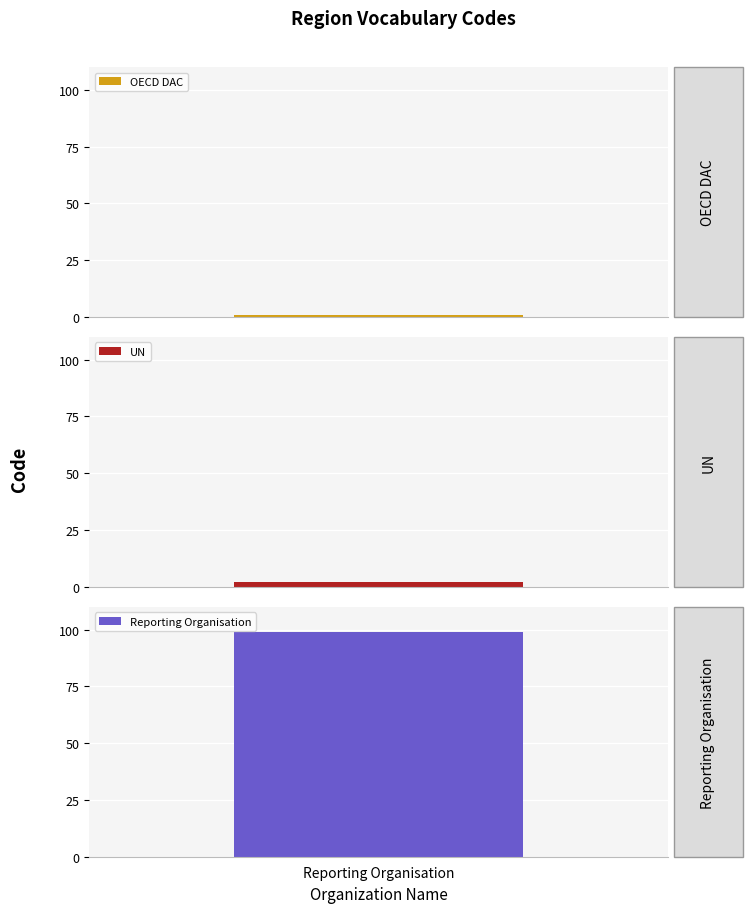

True or false: the data shows 176 at Reporting Organisation.

False